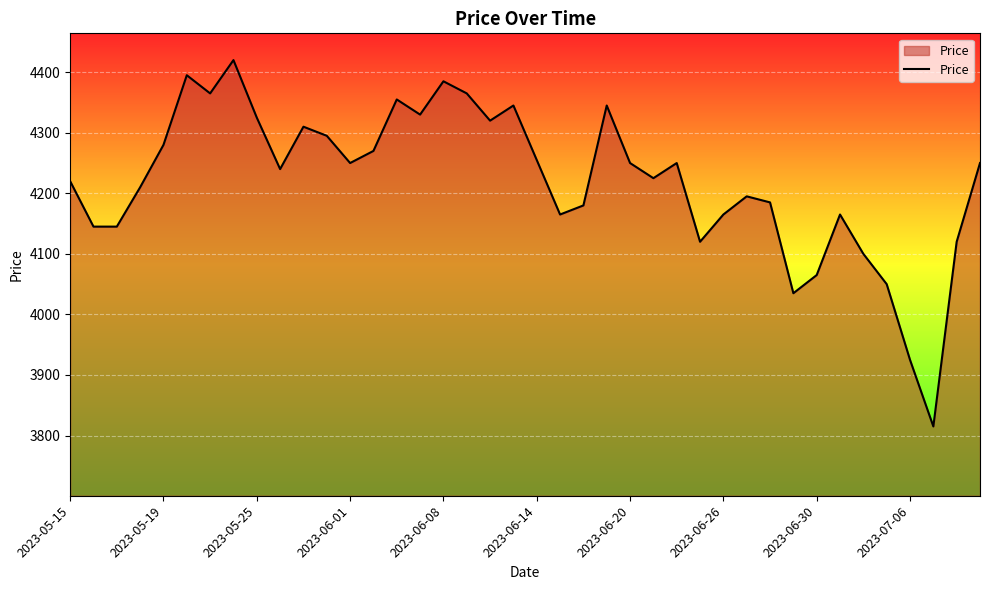

Reading right to left, list all the values displayed in this chart.

4250	4120	3815	3925	4050	4100	4165	4065	4035	4185	4195	4165	4120	4250	4225	4250	4345	4180	4165	4255	4345	4320	4365	4385	4330	4355	4270	4250	4295	4310	4240	4325	4420	4365	4395	4280	4210	4145	4145	4220